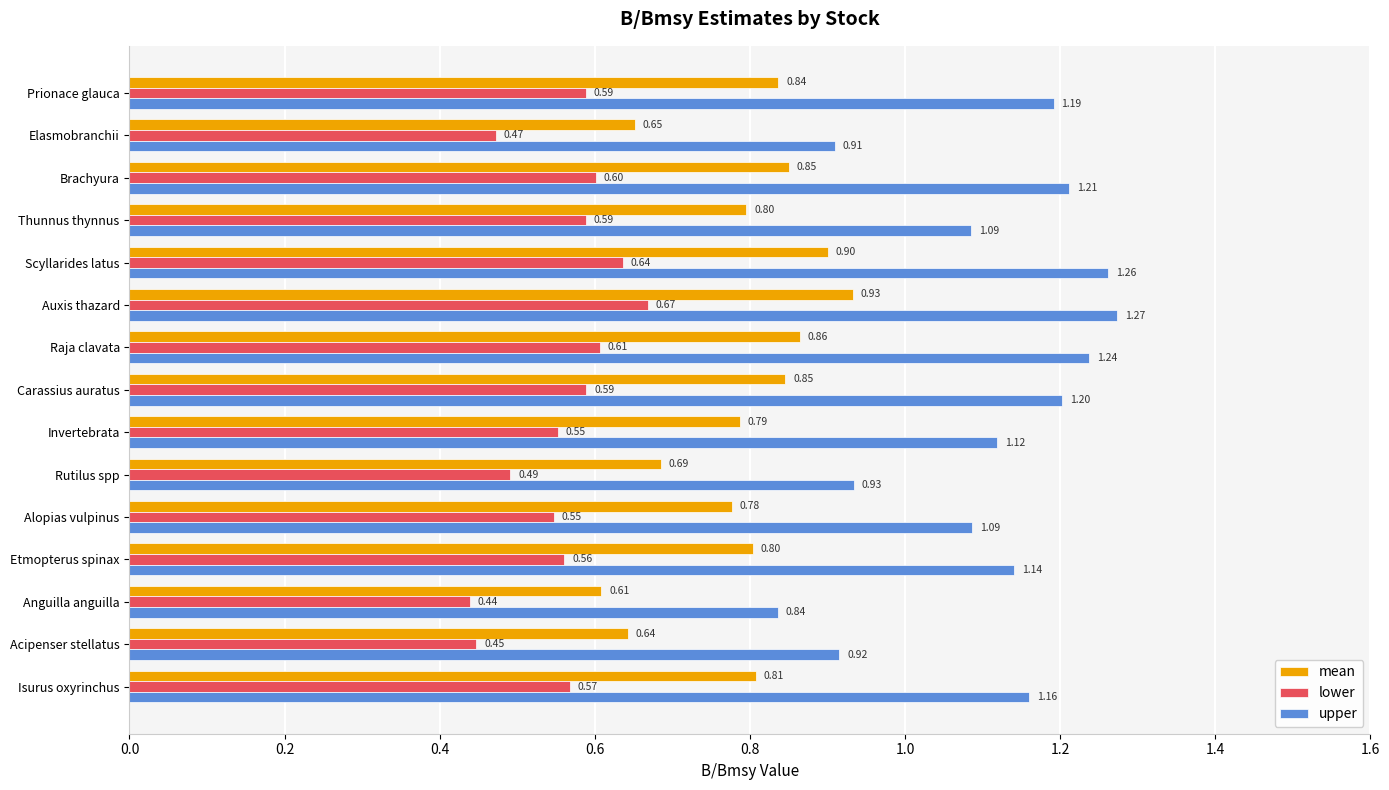

Rank the series by their maximum value, from highest to lowest.

upper, mean, lower